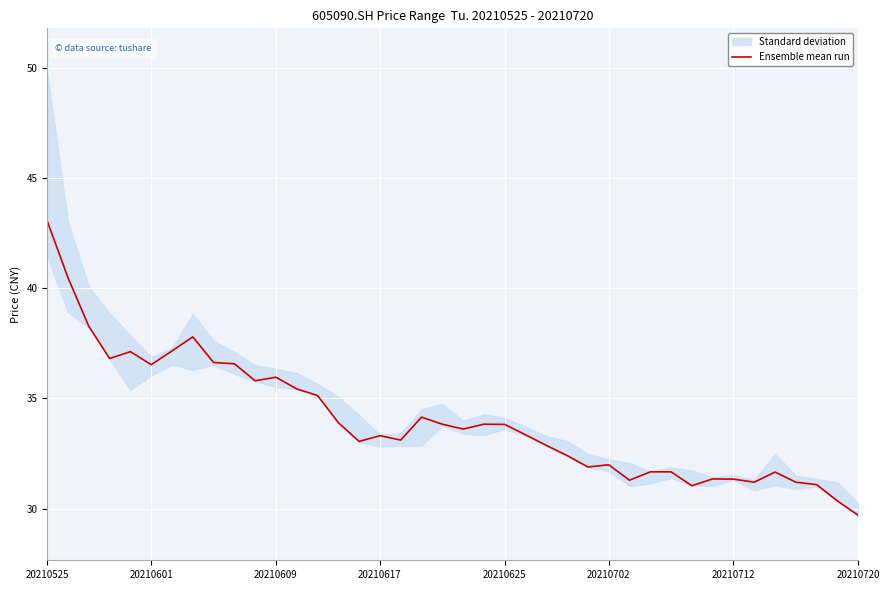

True or false: the data has more than 2 interior local peaks.

True